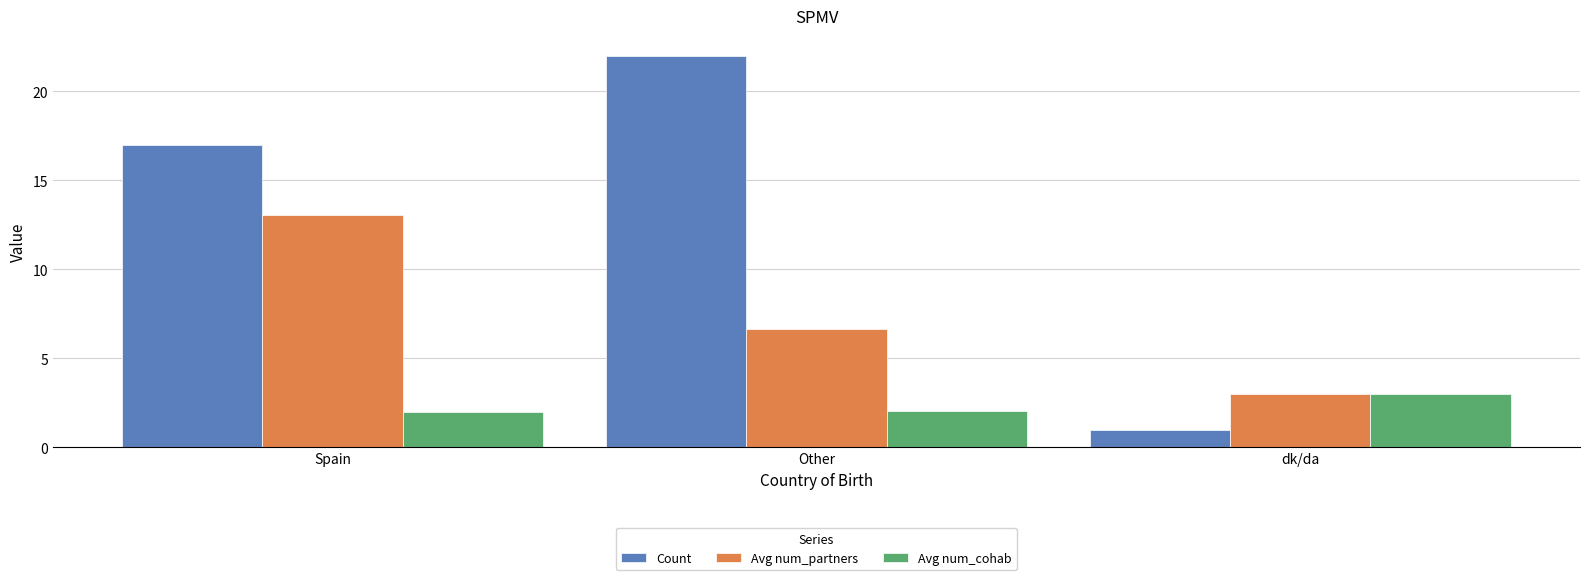

Rank the series by their maximum value, from lowest to highest.

Avg num_cohab, Avg num_partners, Count